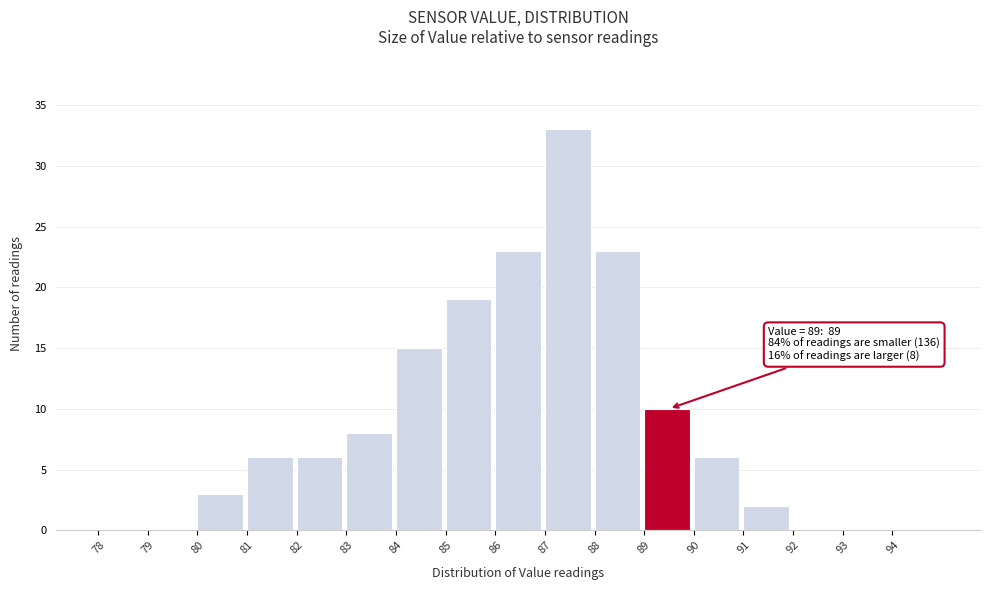

Over which range of the x-axis is the bar tallest?

87 to 88